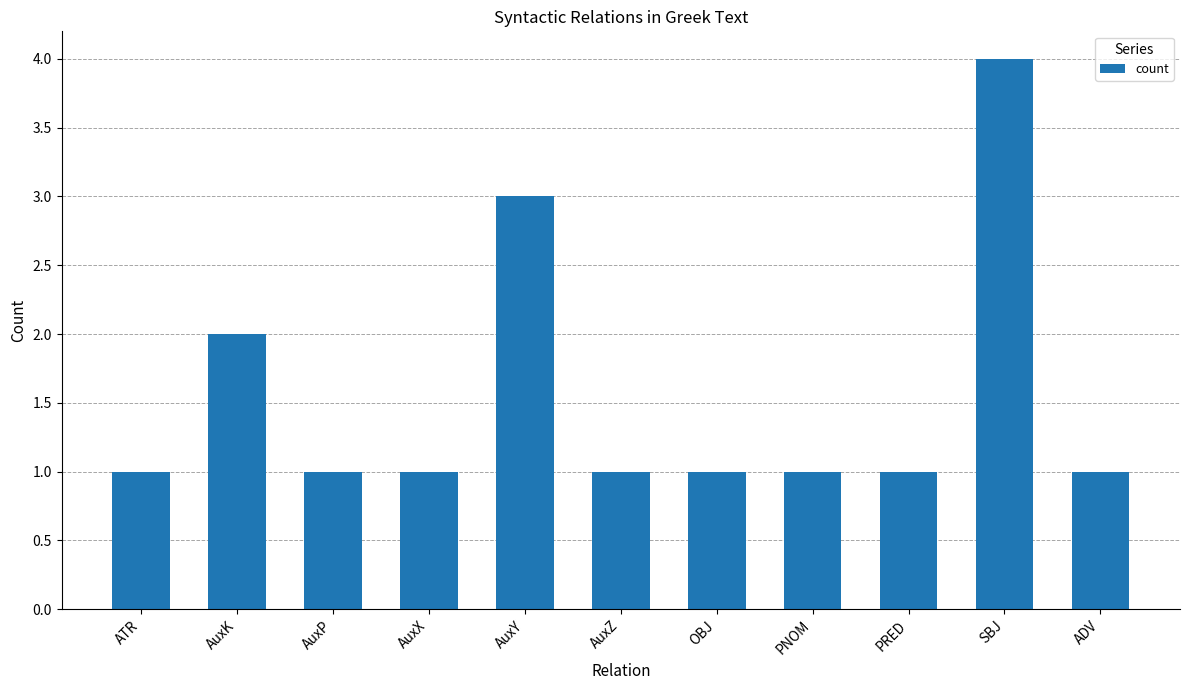

Reading right to left, extract all data points from this chart.

ADV=1	SBJ=4	PRED=1	PNOM=1	OBJ=1	AuxZ=1	AuxY=3	AuxX=1	AuxP=1	AuxK=2	ATR=1